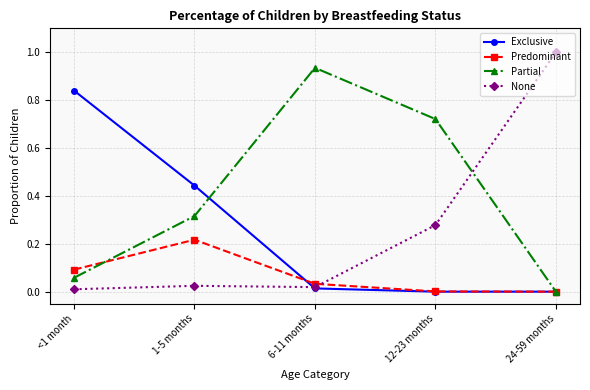

What is the difference between the highest and lowest values at 24-59 months?

1.0